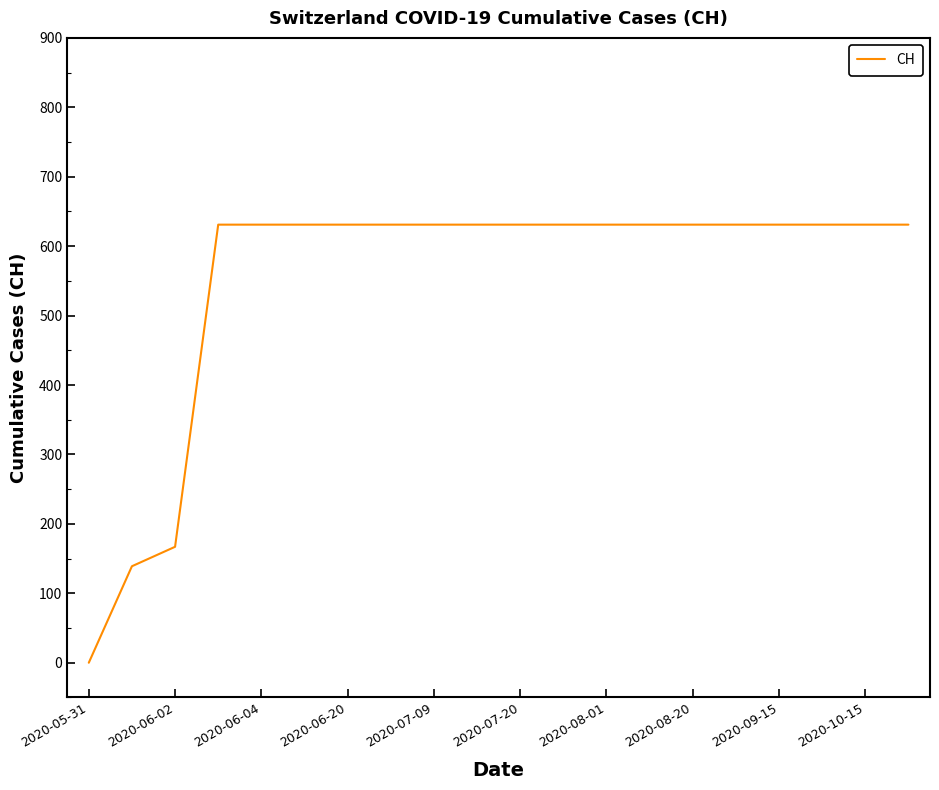

What is the maximum value shown in the chart?

631